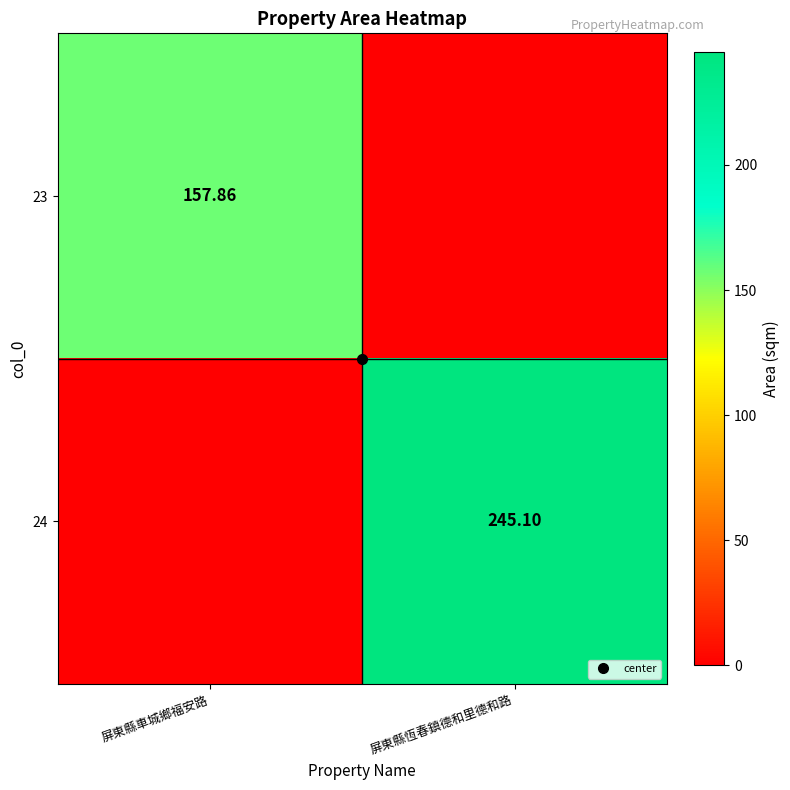

The 24 series shows 245.1 at 屏東縣恆春鎮德和里德和路. True or false?

True